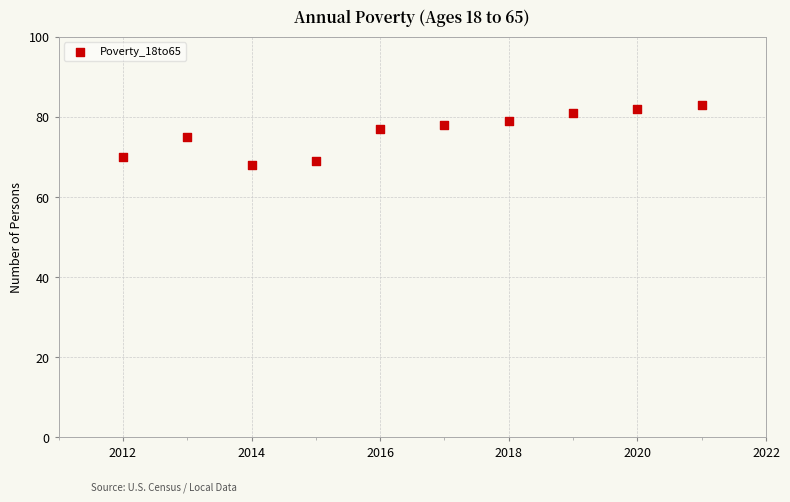

What is the range of Y values (max minus min)?

15